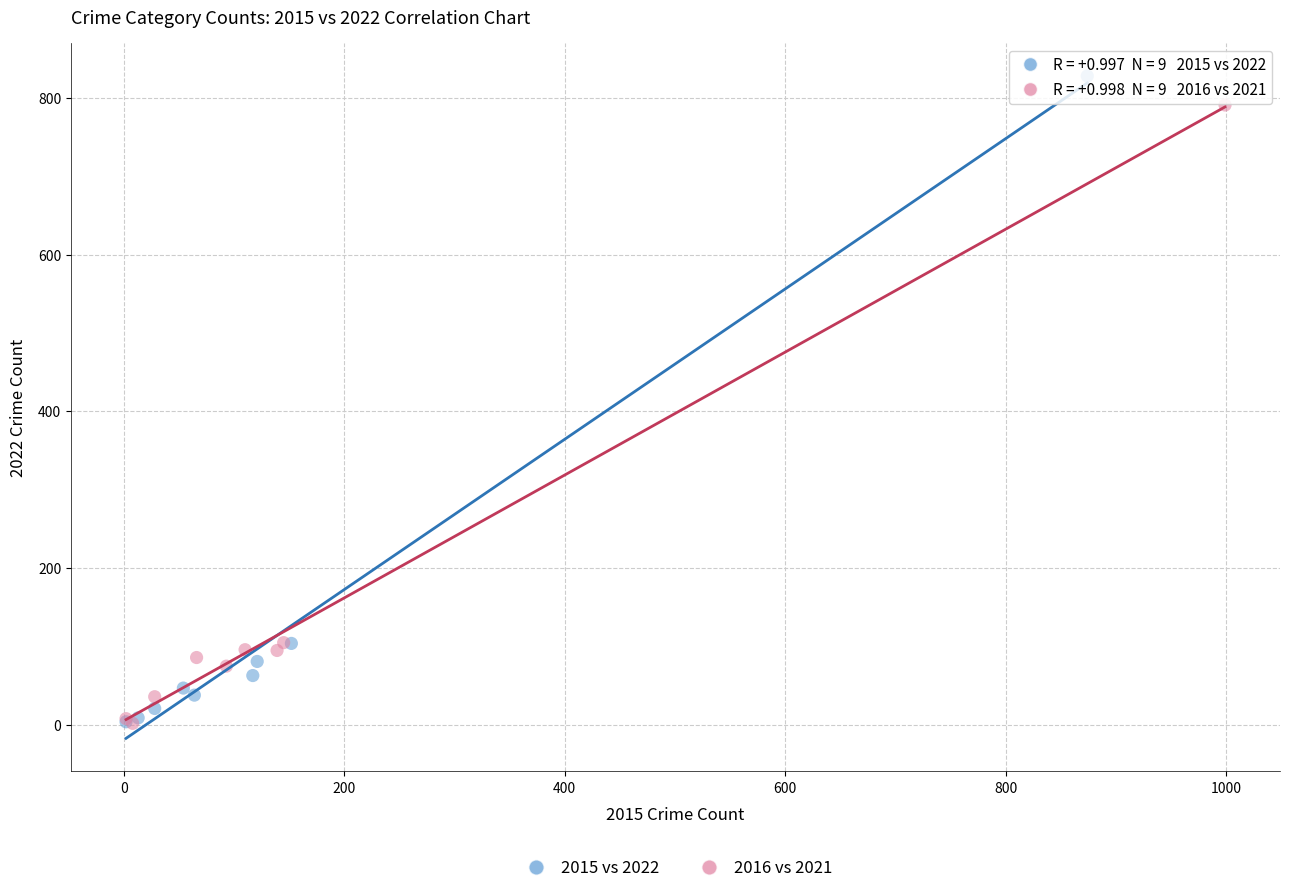

Which series has the largest Y range (max minus min)?

2015 vs 2022